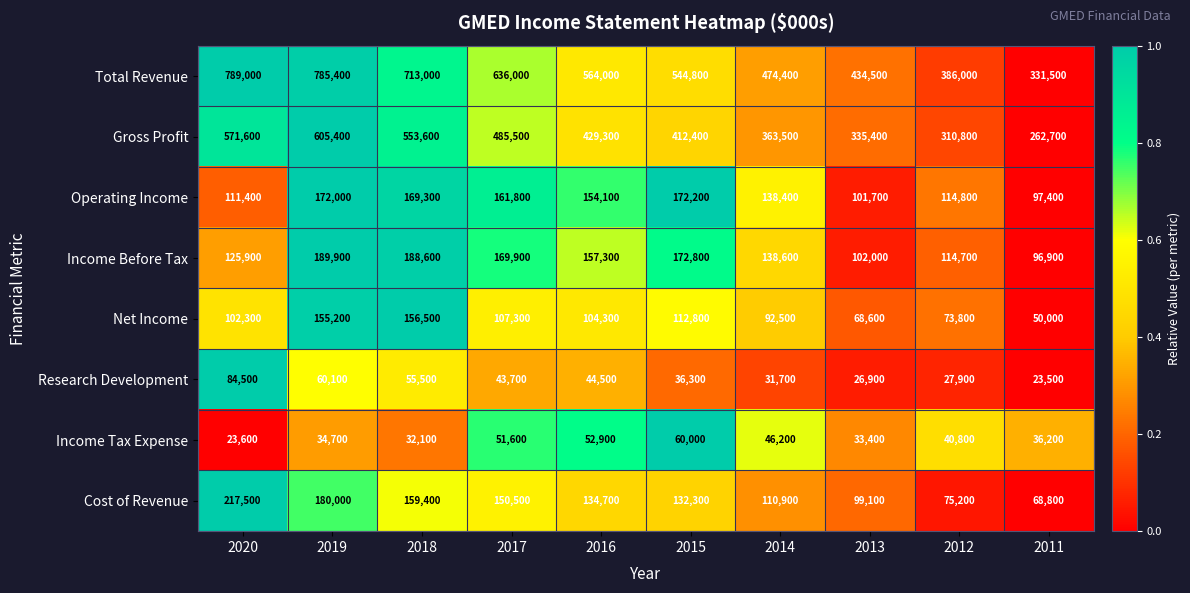

How many distinct data groups are displayed?

8